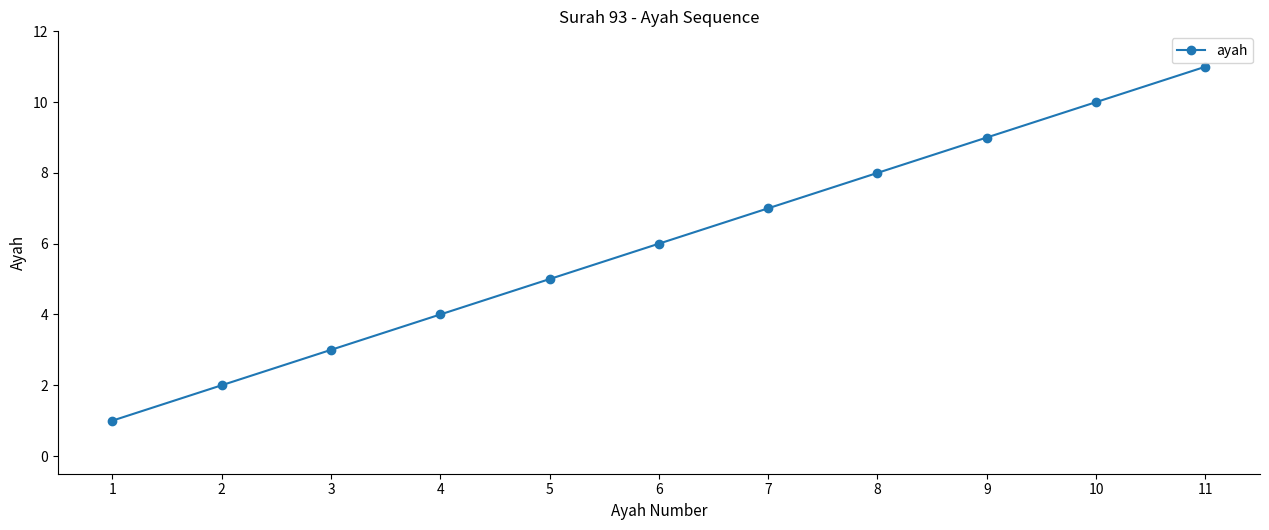

What is the change in value from 2 to 6?

+4